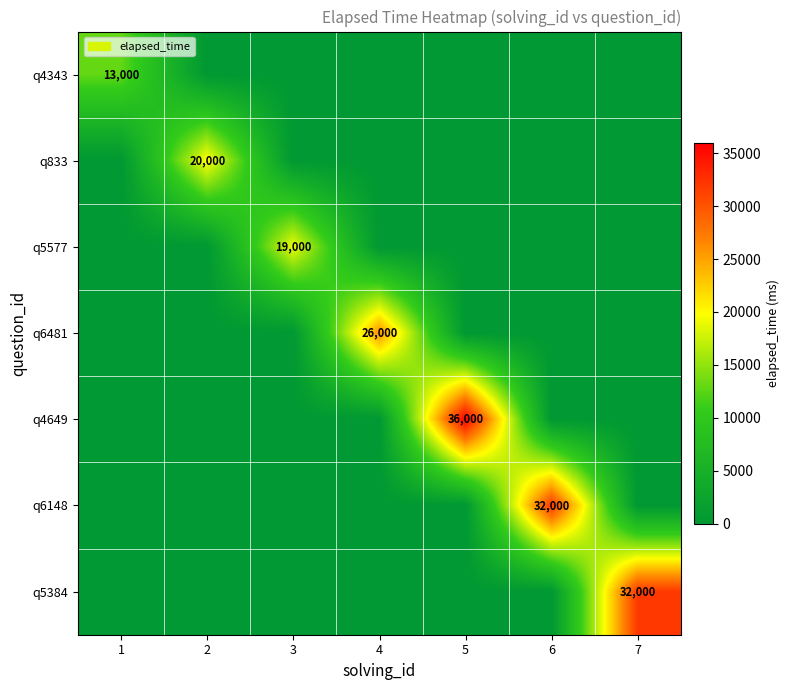

Count the number of data series in this chart.

7